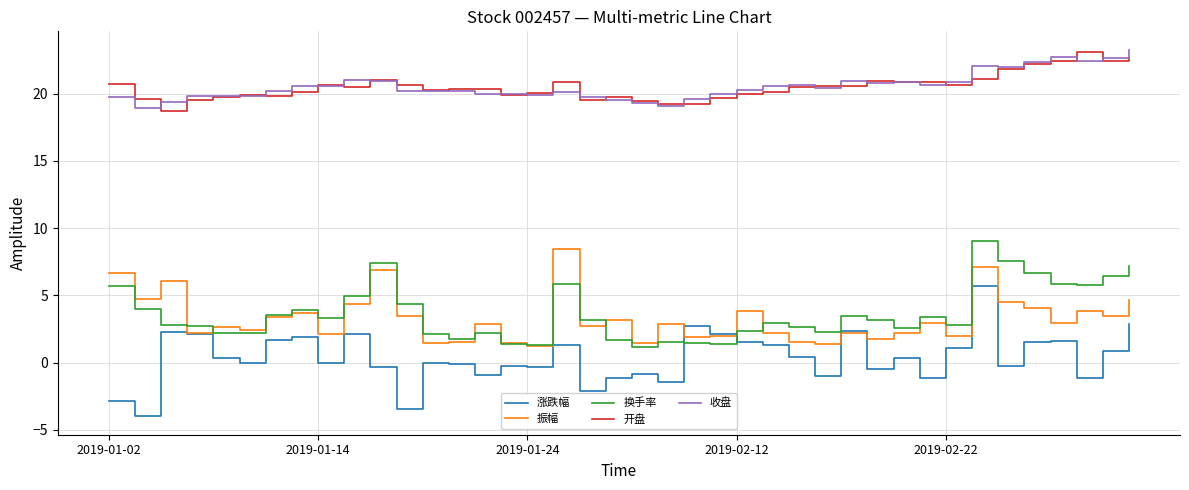

What is the minimum value for 涨跌幅?

-4.0